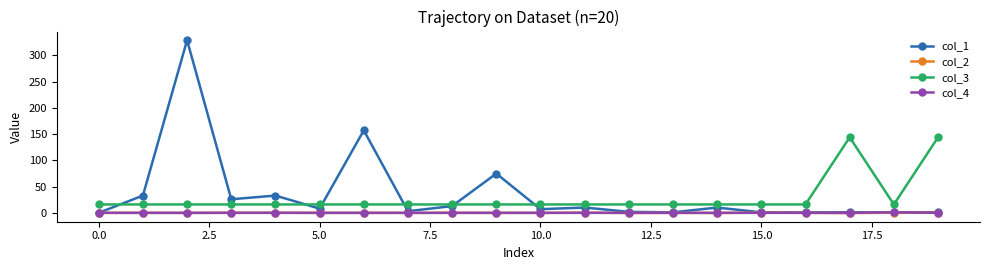

What is the difference between the maximum and minimum values in the col_1 series?

329.1